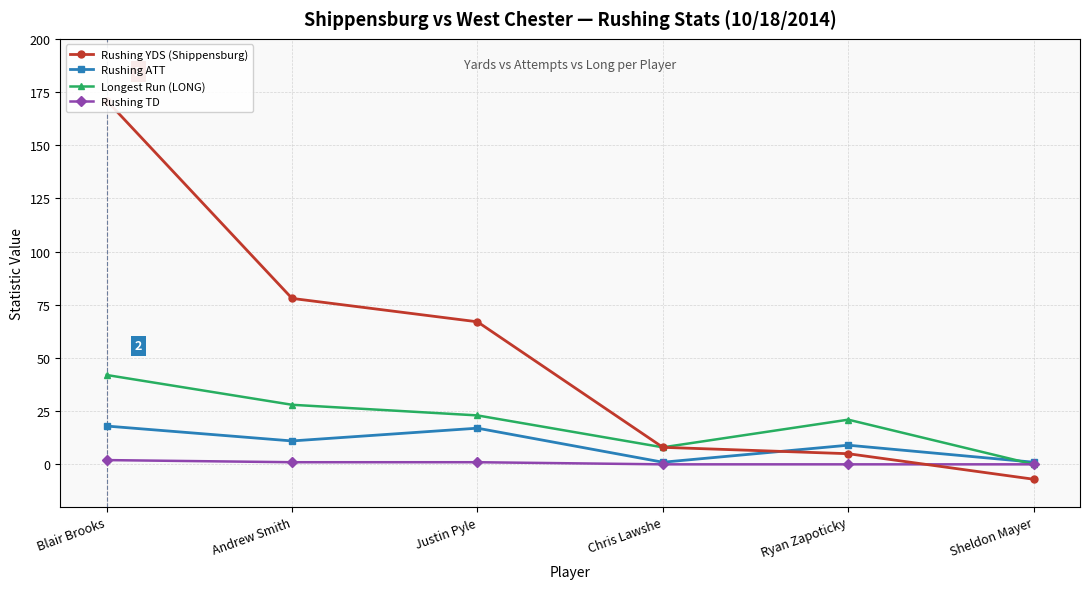

How many Rushing TD values are between 0 and 1?

5